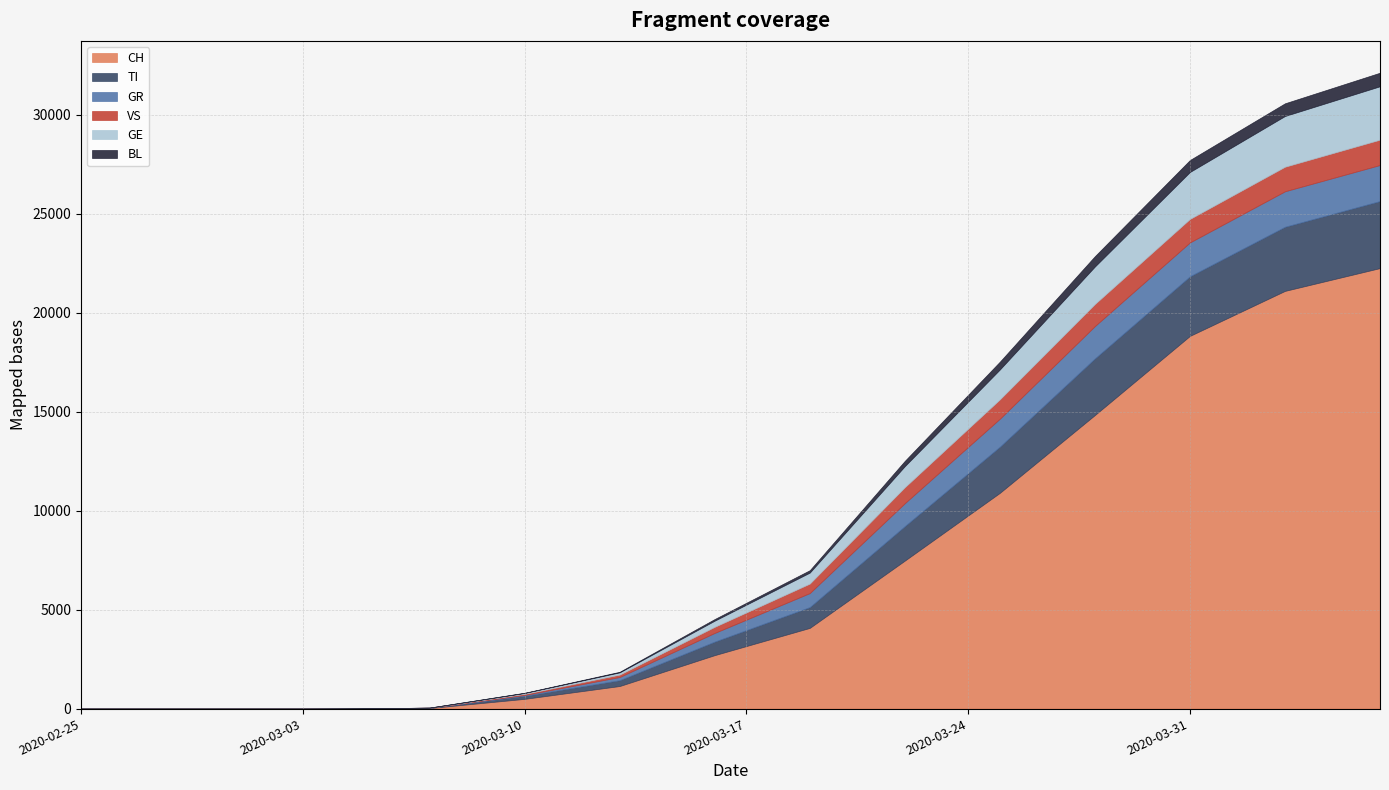

What is the label of the 3rd point from the left?

2020-02-27